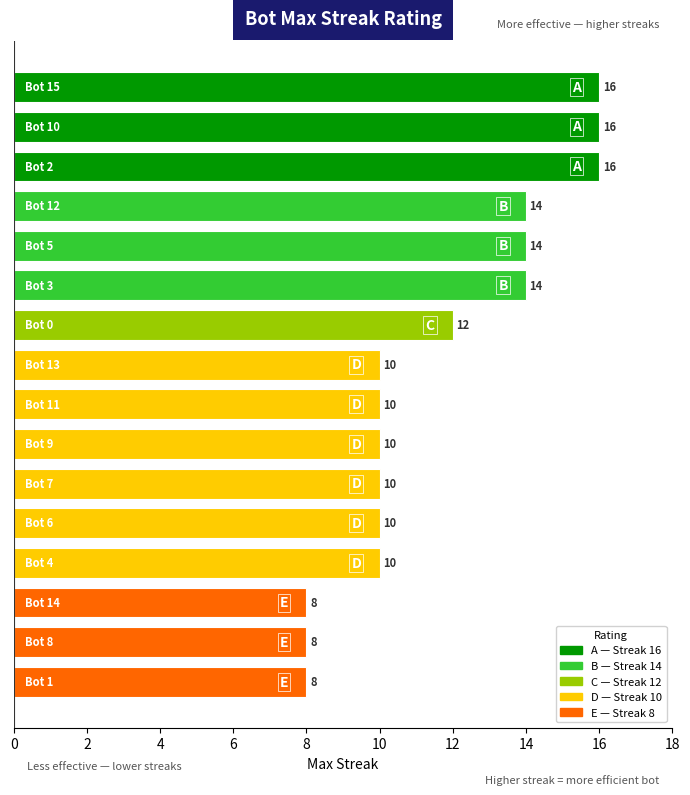

What is the minimum value shown in the chart?

8